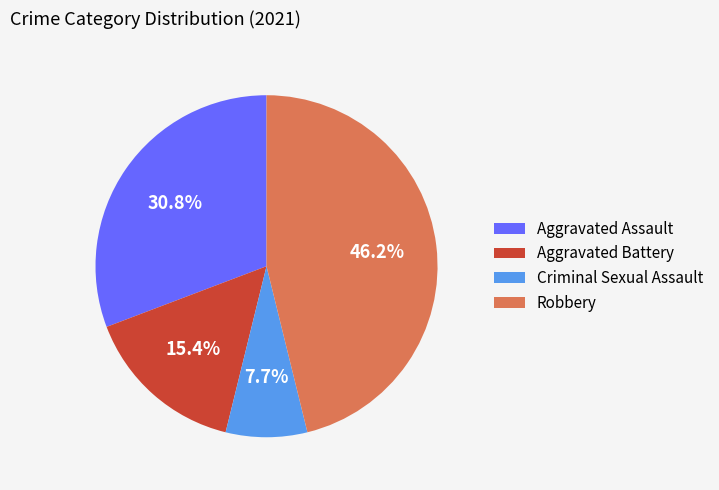

True or false: Aggravated Battery accounts for 24% of the total.

False